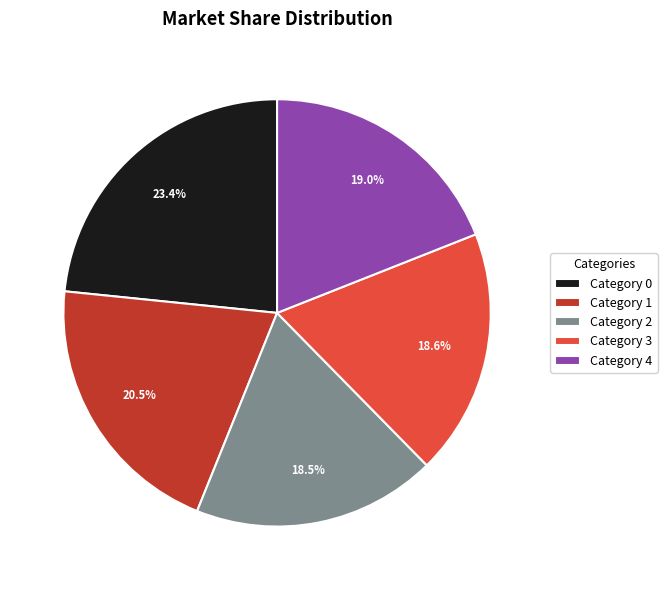

What is the ratio of the value at Category 0 to the value at Category 4?

1.2